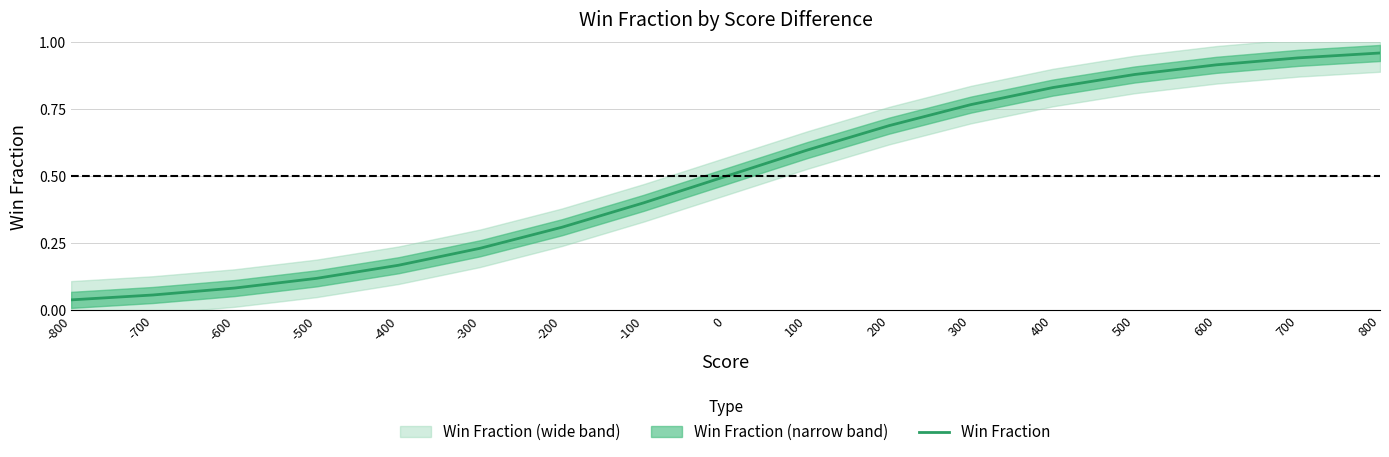

Is it true that the value at 0 is 0.8?

False